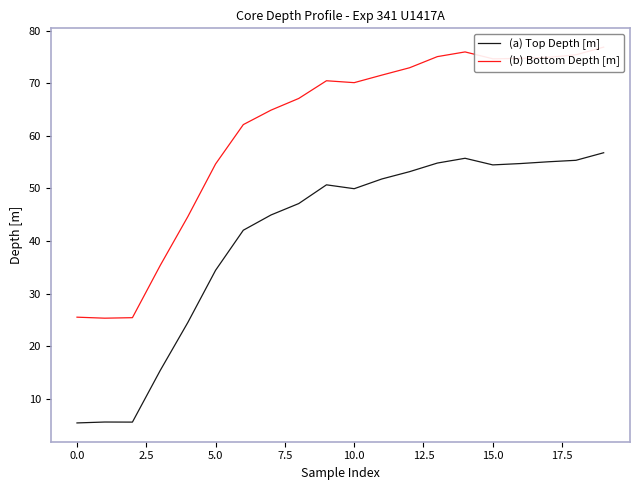

What is the sum of all (b) Bottom Depth [m] values?

1218.0